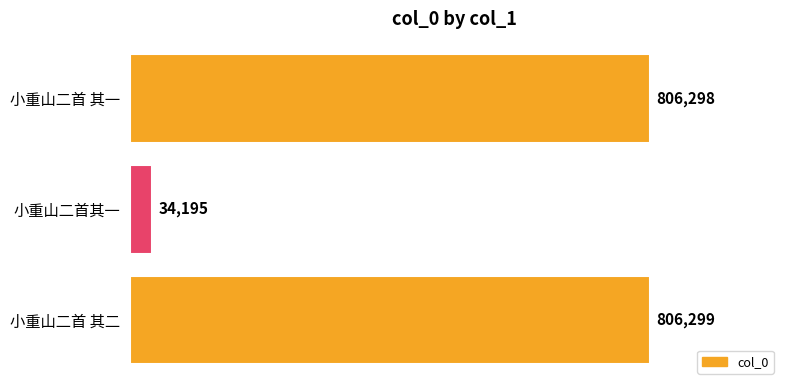

What is the average value?

548931